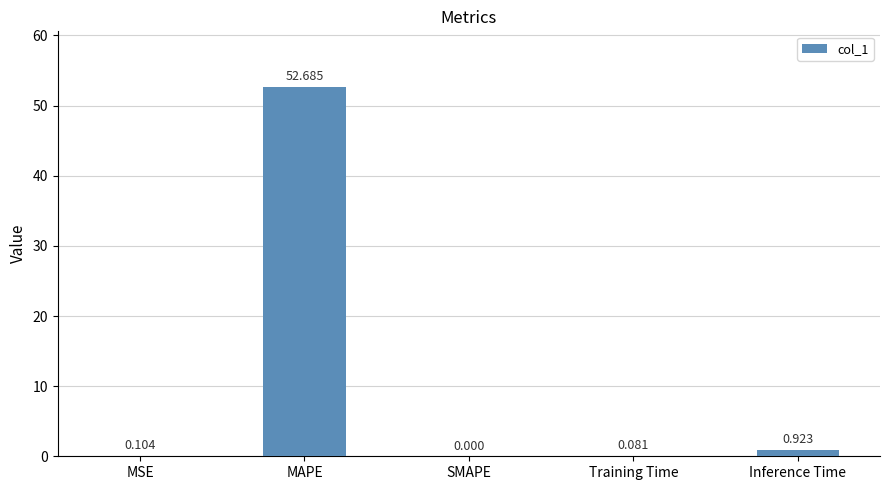

Which label corresponds to the largest value in the chart?

MAPE